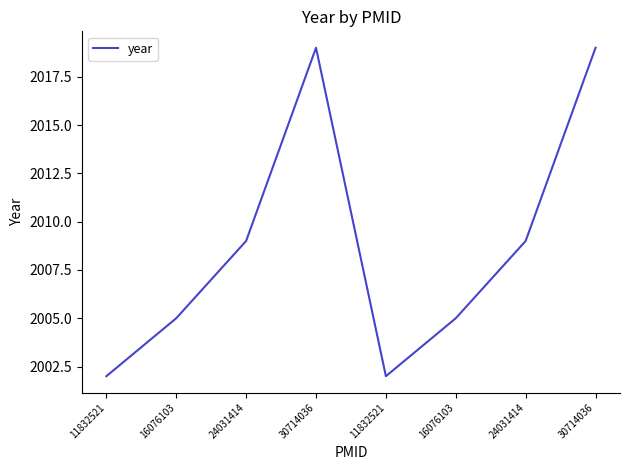

How many points are lower than both their immediate neighbors (excluding endpoints)?

1